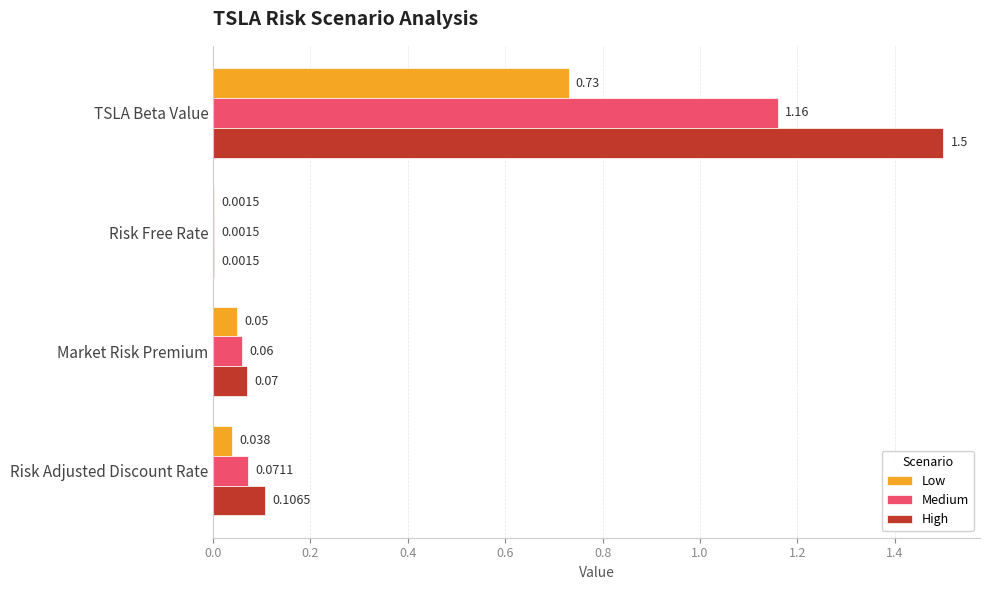

Between TSLA Beta Value and Market Risk Premium, which series saw the biggest shift?

High